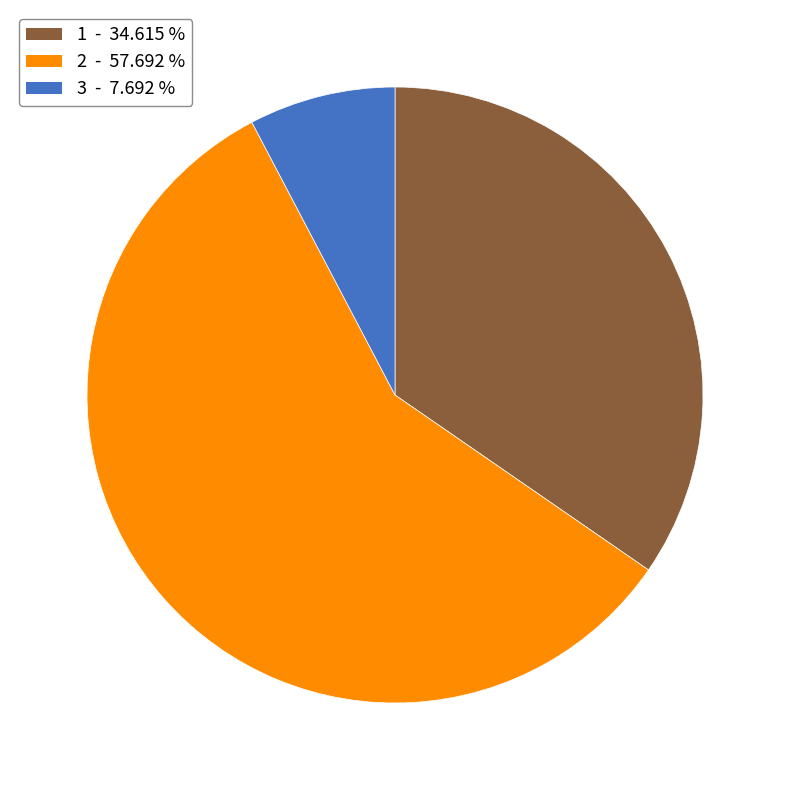

Which slice is the largest?

2